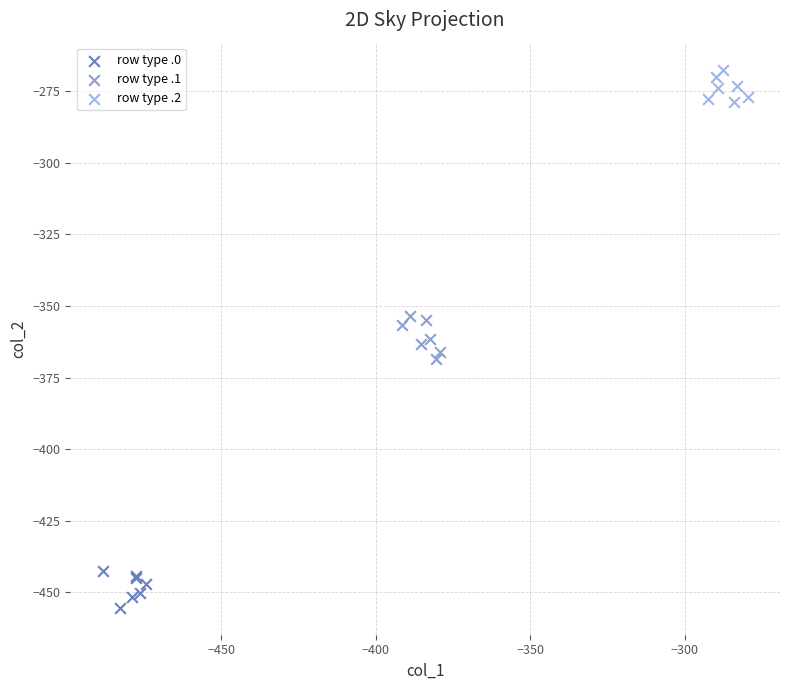

Which series reaches the minimum Y coordinate?

row type .0